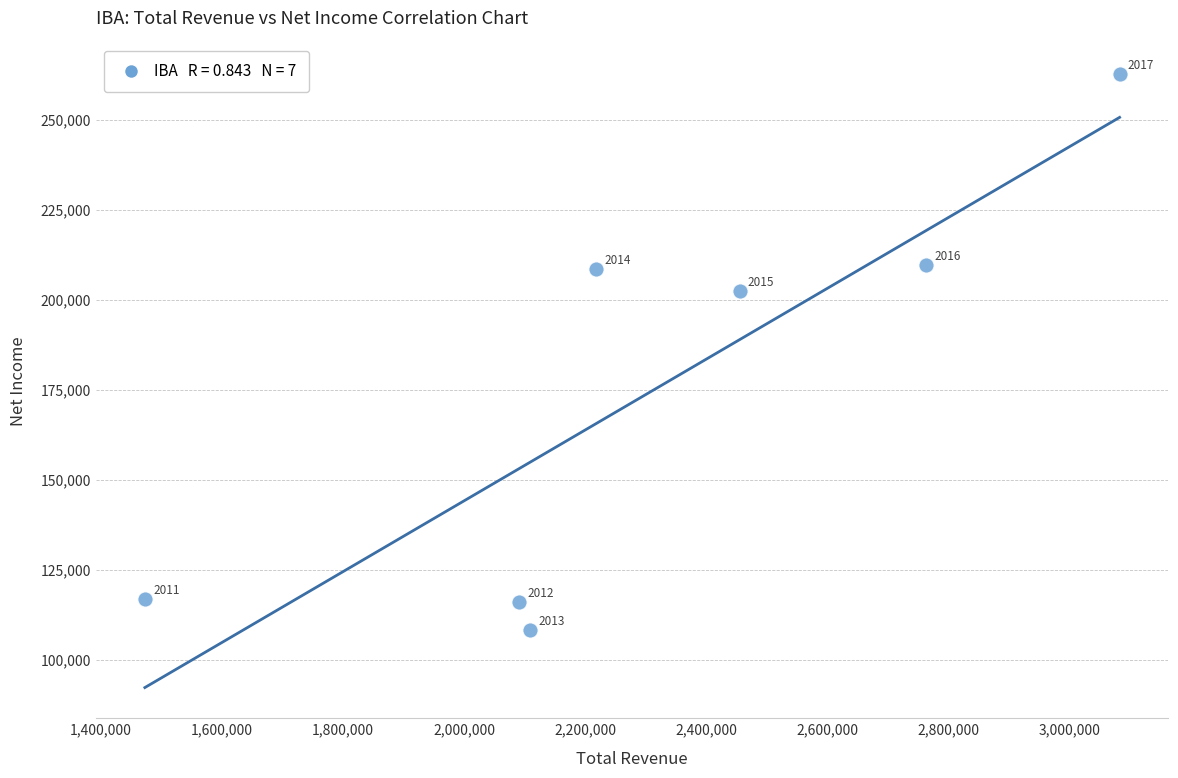

What is the range of X values (max minus min)?

1609800